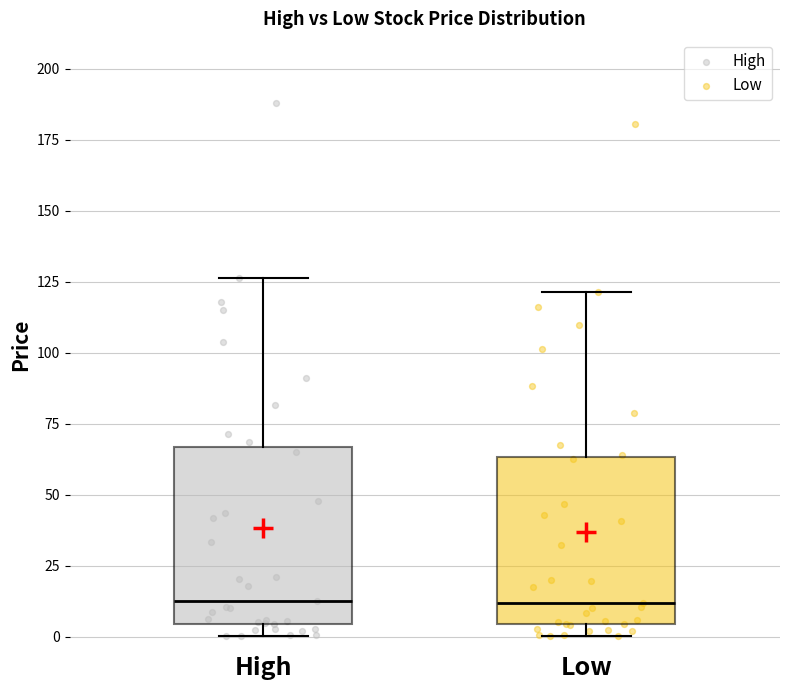

Where does the median line of the box for Low sit on the y-axis? The values are not printed on the chart, so give them approximately, as read against the axis.

10